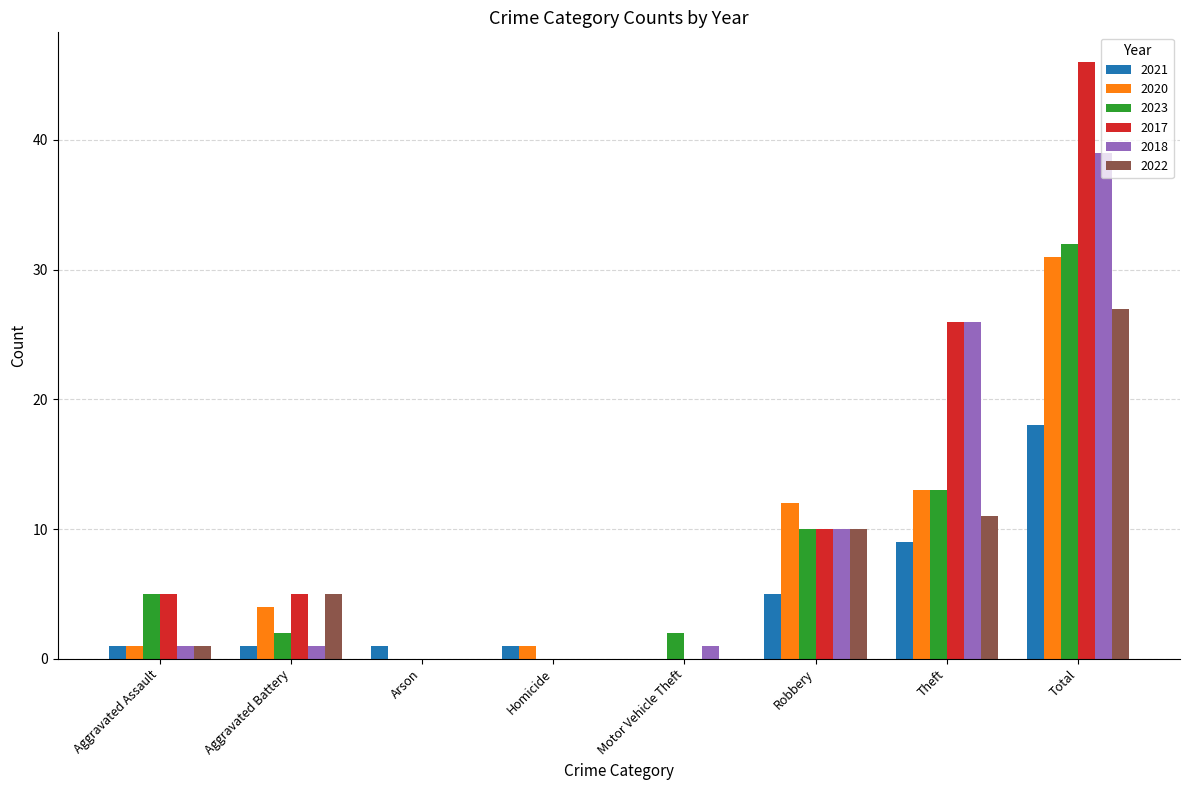

How many 2017 values are between 0 and 26?

7